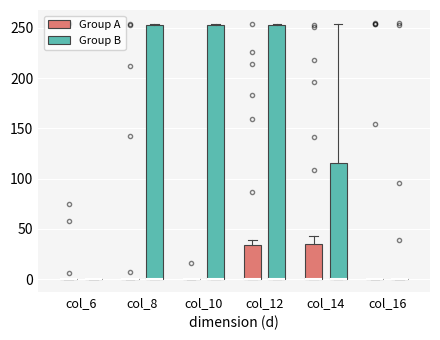

Reading left to right, transcribe this box plot: for each box, give where its median line is, the range the box spans, and where its two whiskers end, as read against the y-axis. The values are not printed on the chart, so give them approximately, as read against the axis.

col_6 (Group A): box collapsed to a line at 0, whiskers 0 to 0
col_6 (Group B): box collapsed to a line at 0, whiskers 0 to 0
col_8 (Group A): box collapsed to a line at 0, whiskers 0 to 0
col_8 (Group B): median 0 (drawn on the box's lower edge), box 0 to 255, whiskers 0 to 255
col_10 (Group A): box collapsed to a line at 0, whiskers 0 to 0
col_10 (Group B): median 0 (drawn on the box's lower edge), box 0 to 255, whiskers 0 to 255
col_12 (Group A): median 0 (drawn on the box's lower edge), box 0 to 35, whiskers 0 to 40
col_12 (Group B): median 0 (drawn on the box's lower edge), box 0 to 255, whiskers 0 to 255
col_14 (Group A): median 0 (drawn on the box's lower edge), box 0 to 35, whiskers 0 to 45
col_14 (Group B): median 0 (drawn on the box's lower edge), box 0 to 115, whiskers 0 to 255
col_16 (Group A): box collapsed to a line at 0, whiskers 0 to 0
col_16 (Group B): box collapsed to a line at 0, whiskers 0 to 0